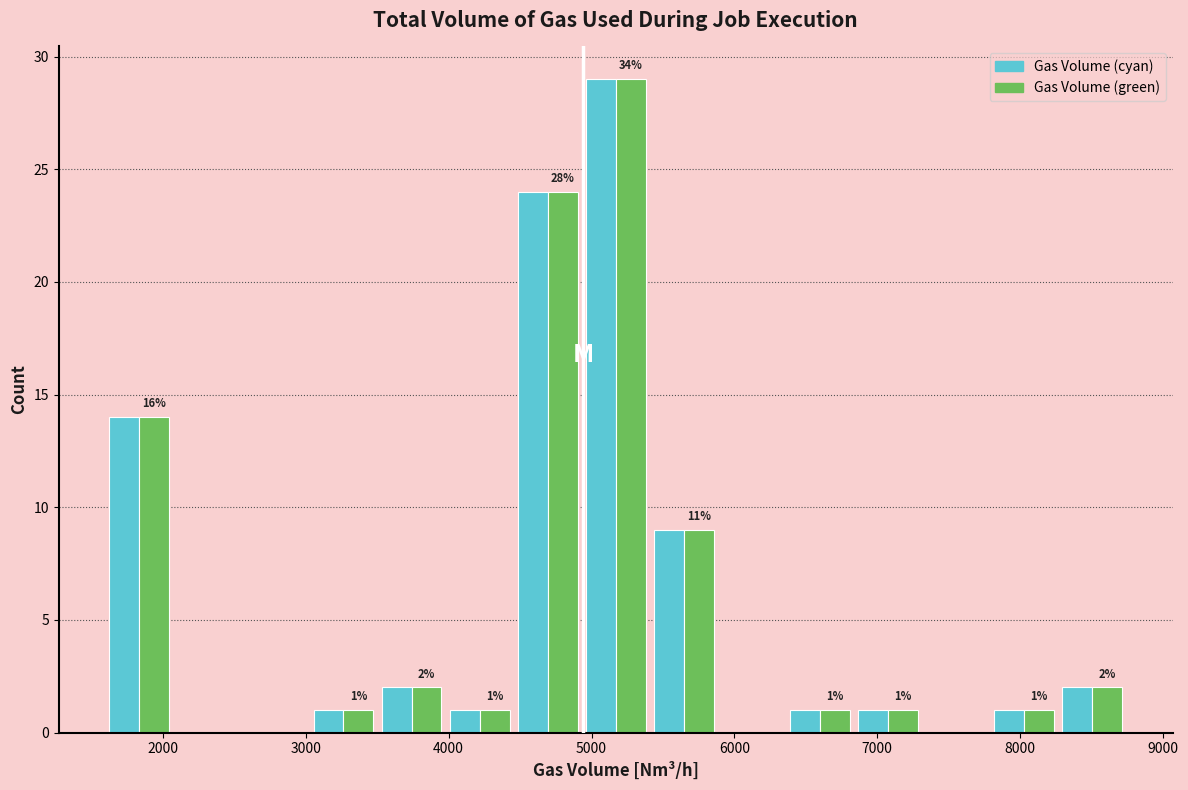

In the Gas Volume (green) series, which range on the x-axis has the tallest bar?

4900 to 5400